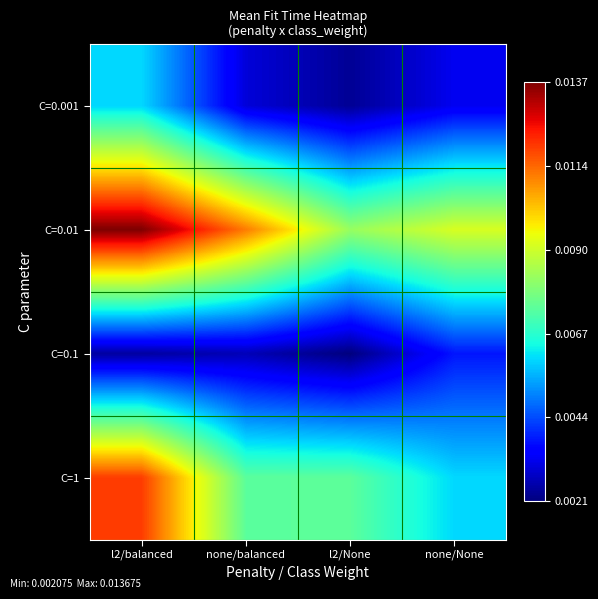

At which category is the sum across all series the highest?

l2/balanced